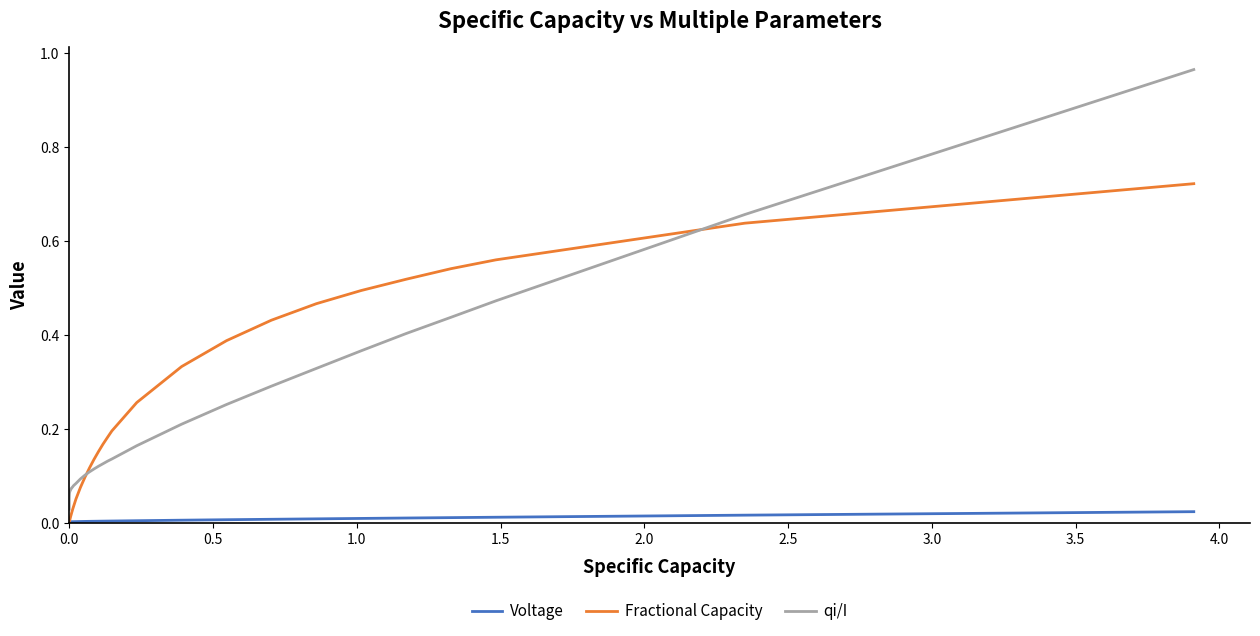

What is the sum of all Fractional Capacity values?

6.7